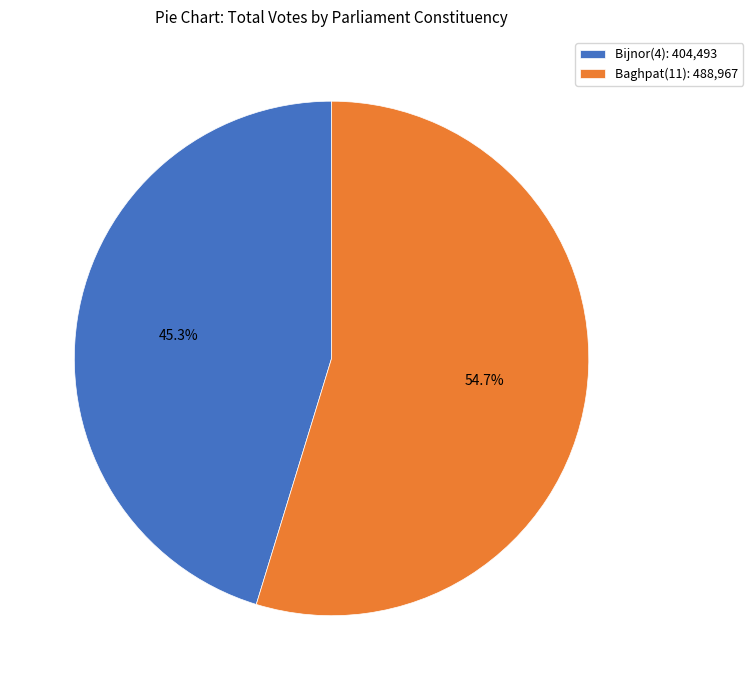

Approximately how many times larger is the value at Baghpat(11): 488,967 compared to Bijnor(4): 404,493?

1.2